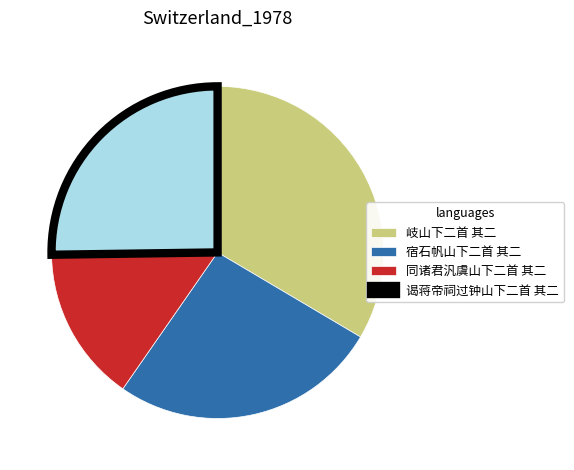

Which category has the smallest portion of the pie?

同诸君汎虞山下二首 其二